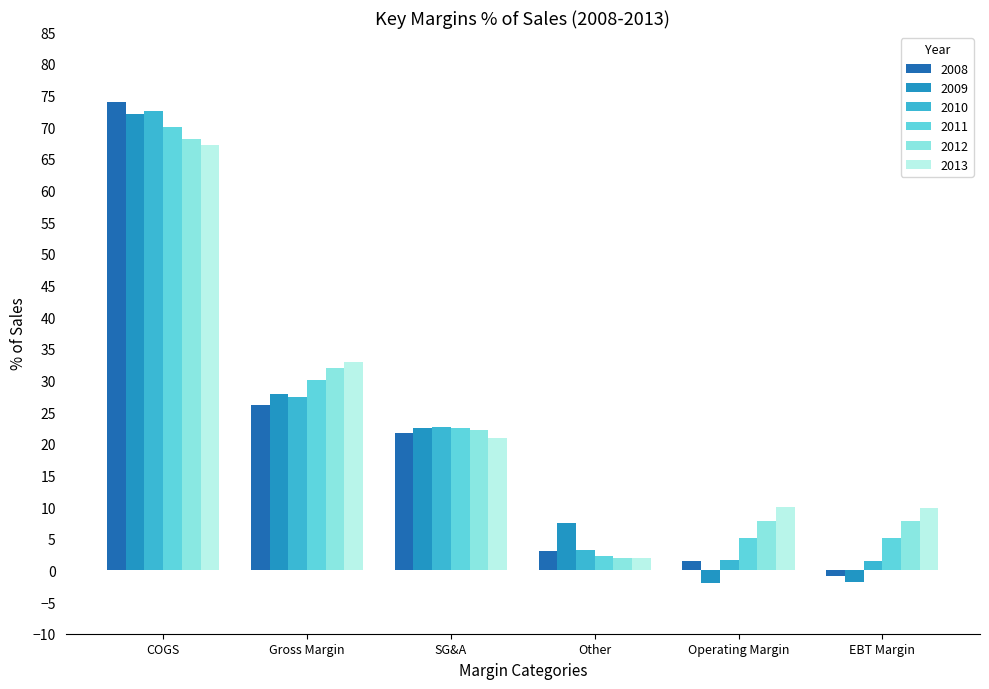

Which series changed the most between SG&A and Other?

2011